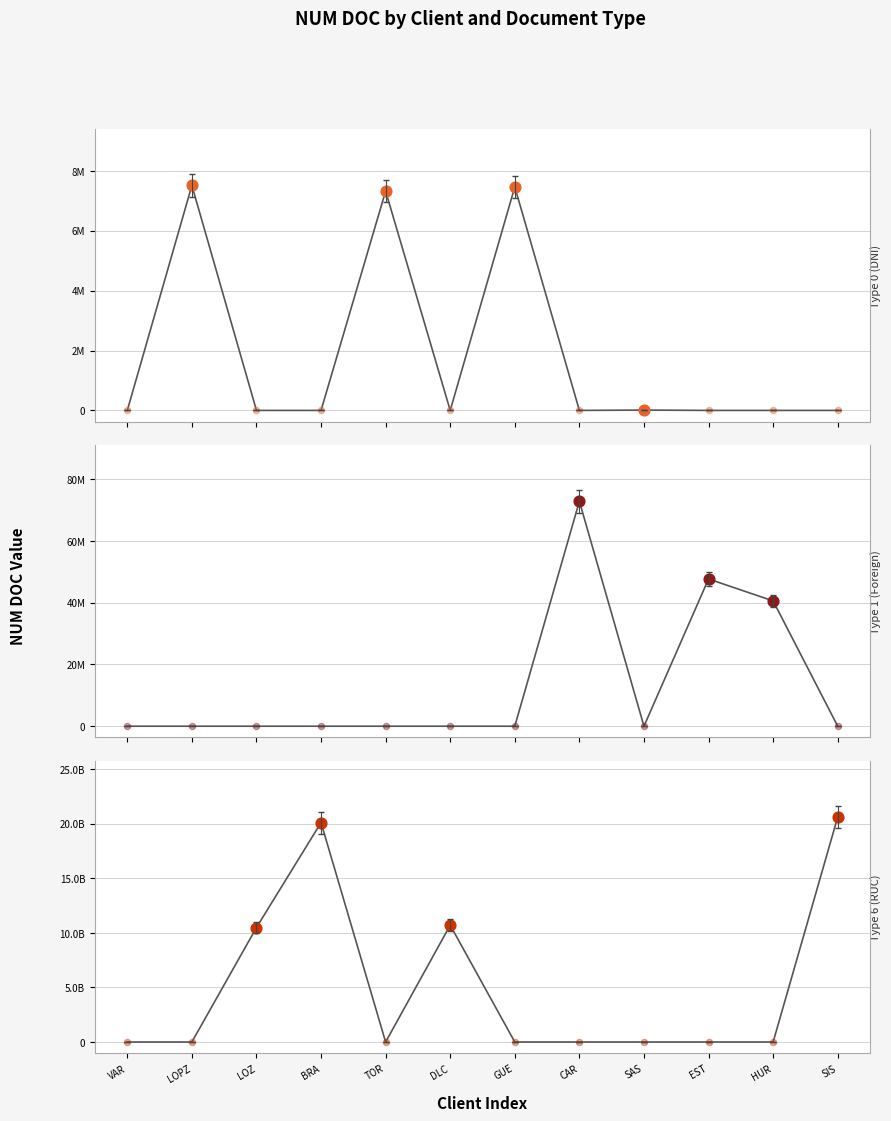

Which series contains the lowest Y value?

Type 0 (DNI)